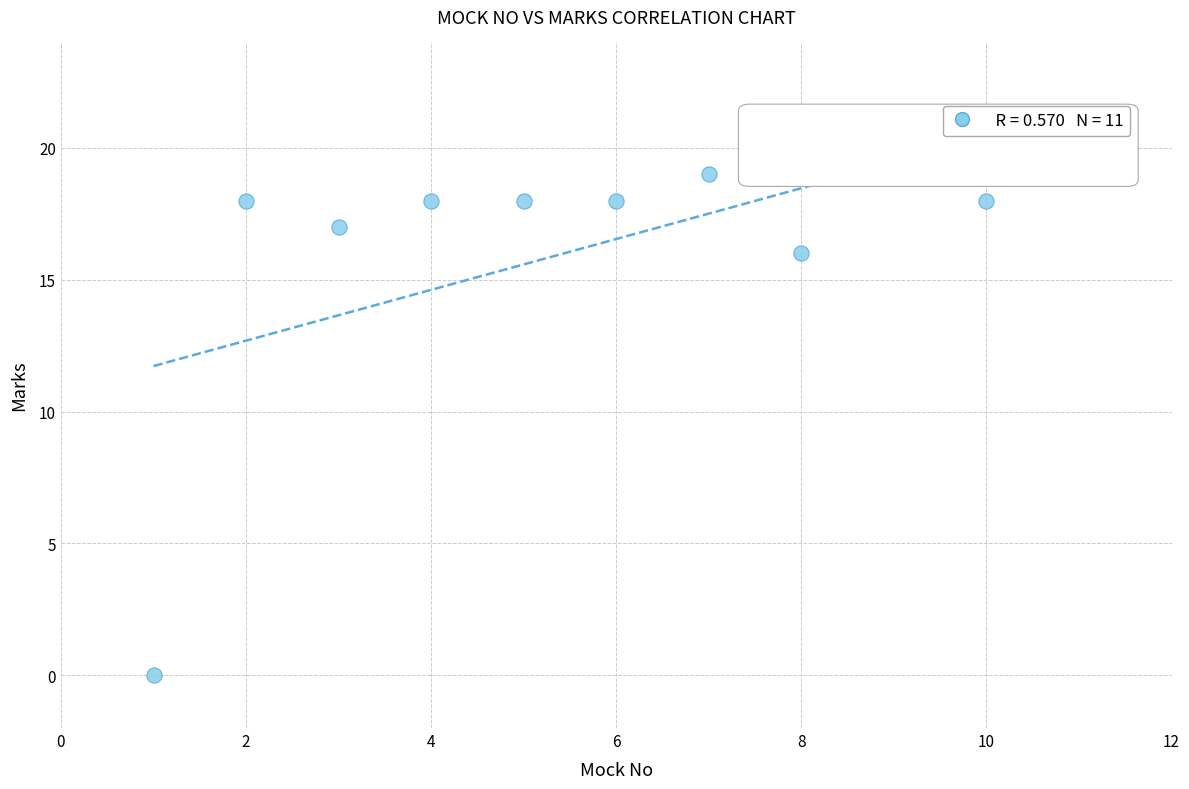

What Y value in the scatter plot is closest to 10?

16